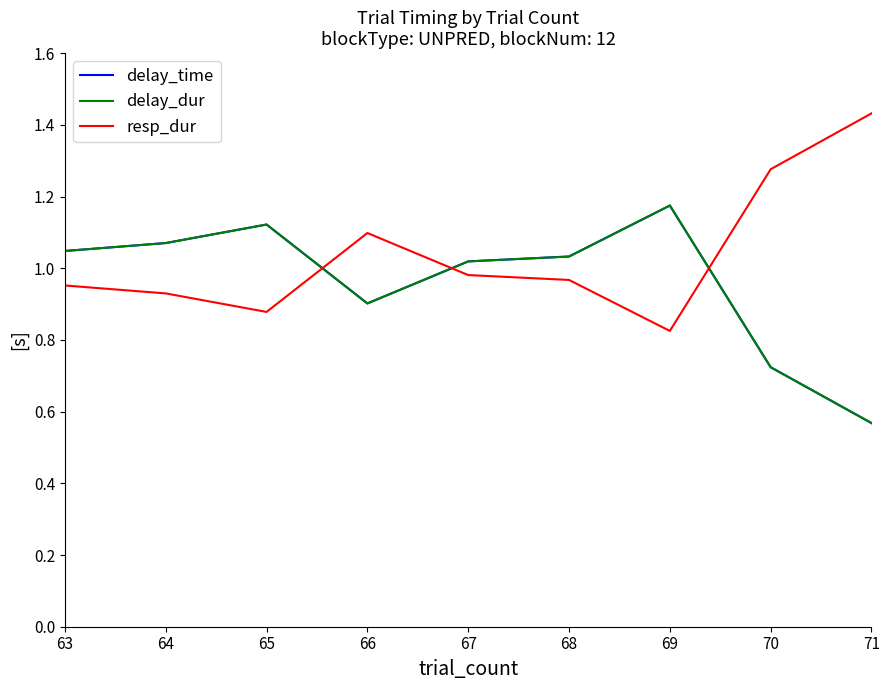

True or false: delay_dur and delay_time intersect in this chart.

False